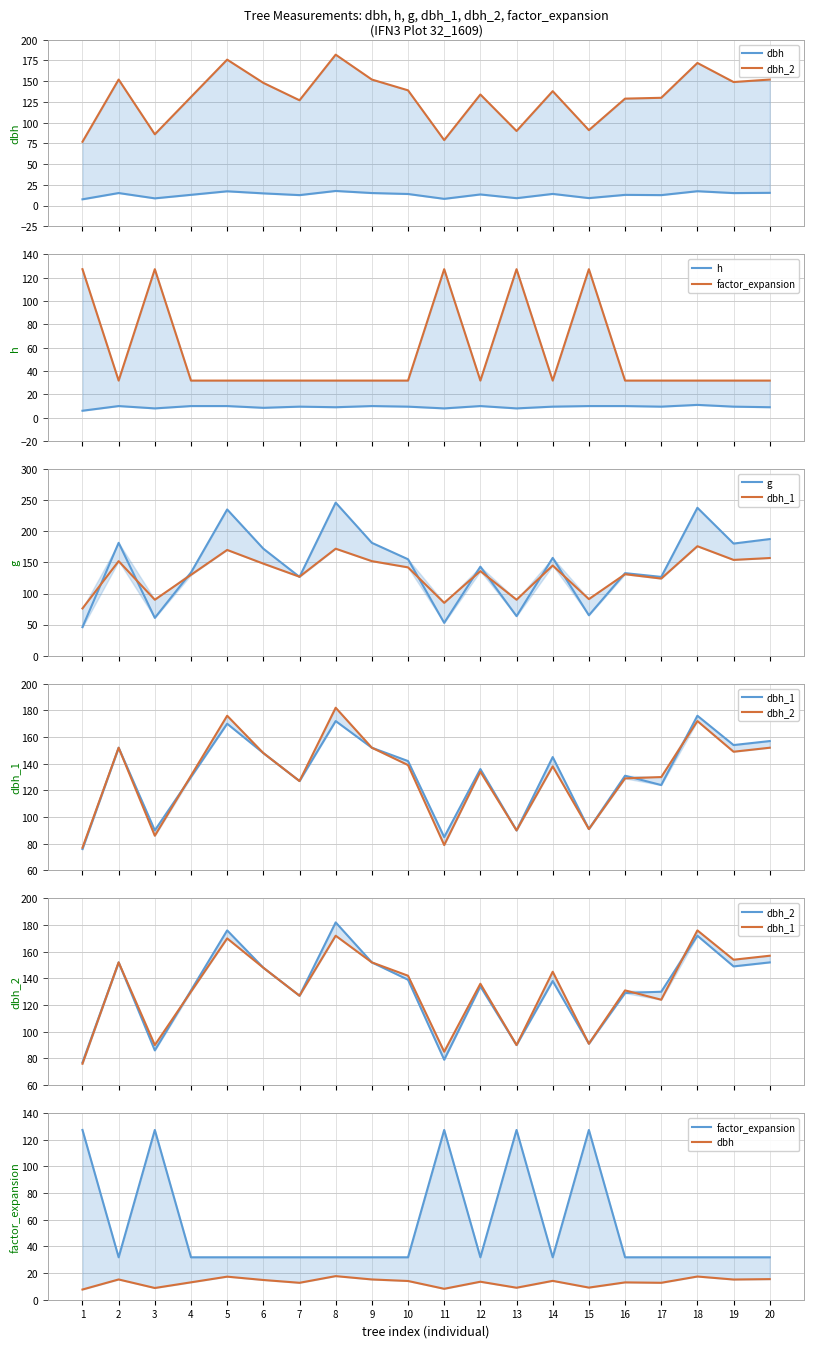

What is the difference between the highest and lowest values at 18?

226.8